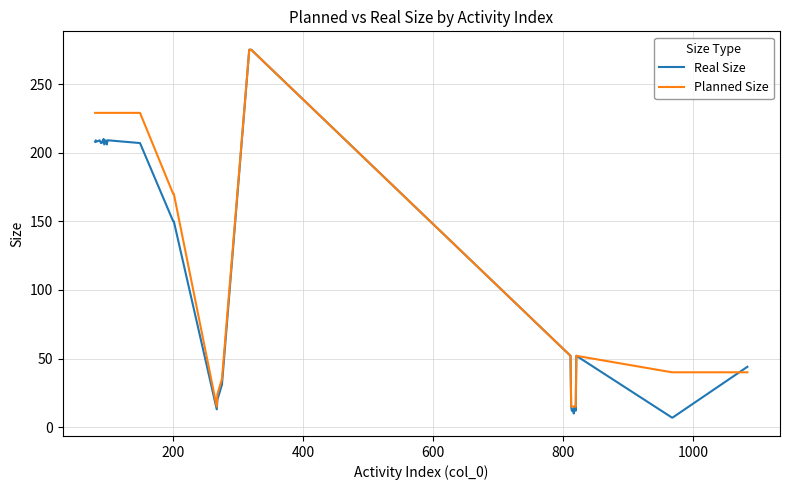

Which series has the largest total across all categories?

Planned Size